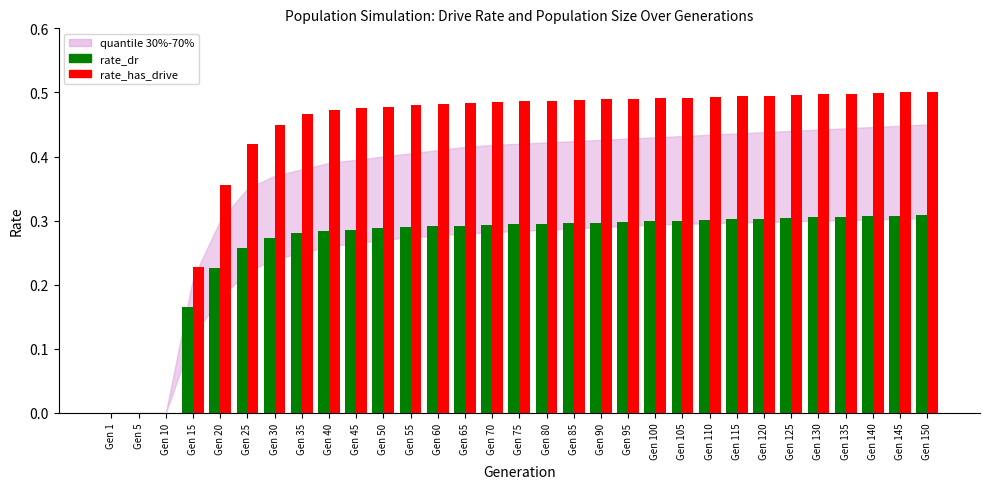

What is the total value across all series at Gen 35?

0.7